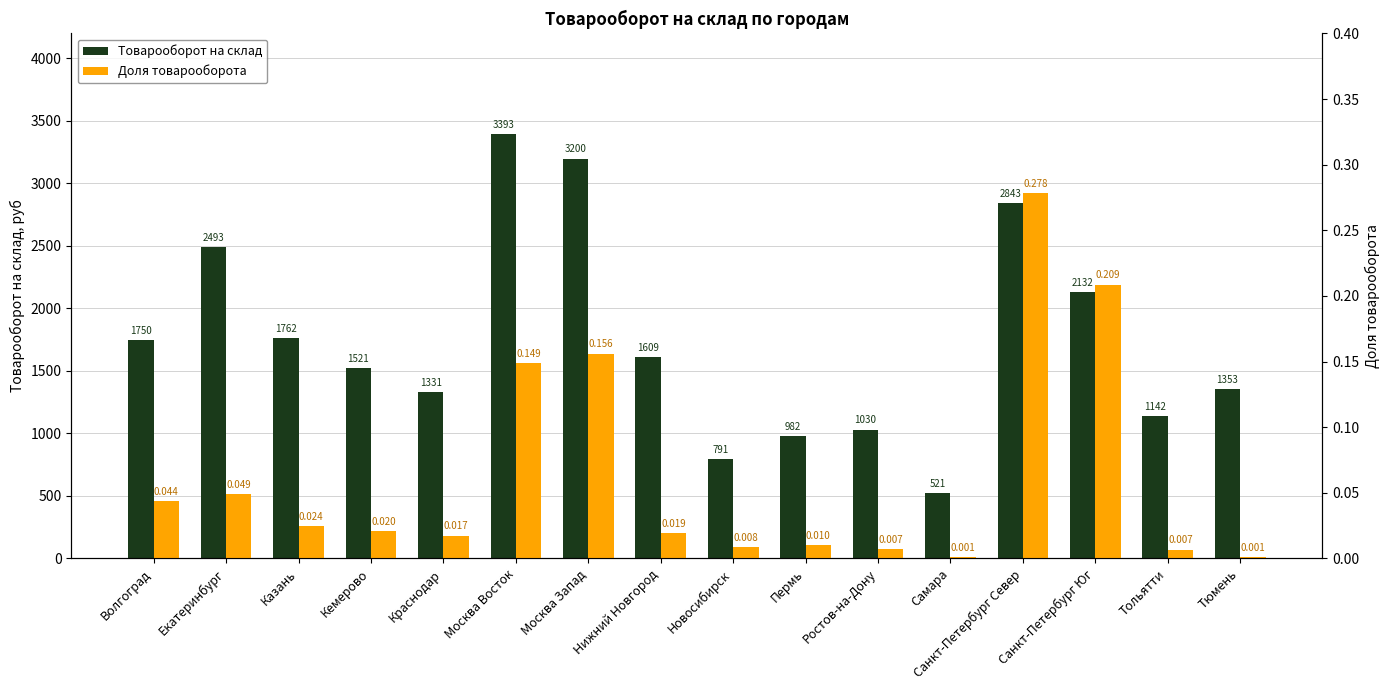

Which label corresponds to the largest value in the chart?

Москва Восток